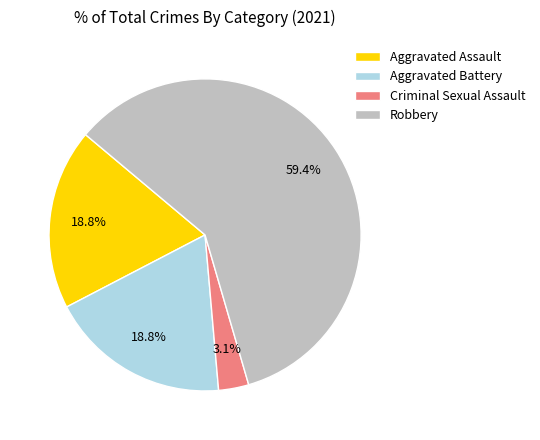

Which has a higher value, Aggravated Assault or Criminal Sexual Assault?

Aggravated Assault